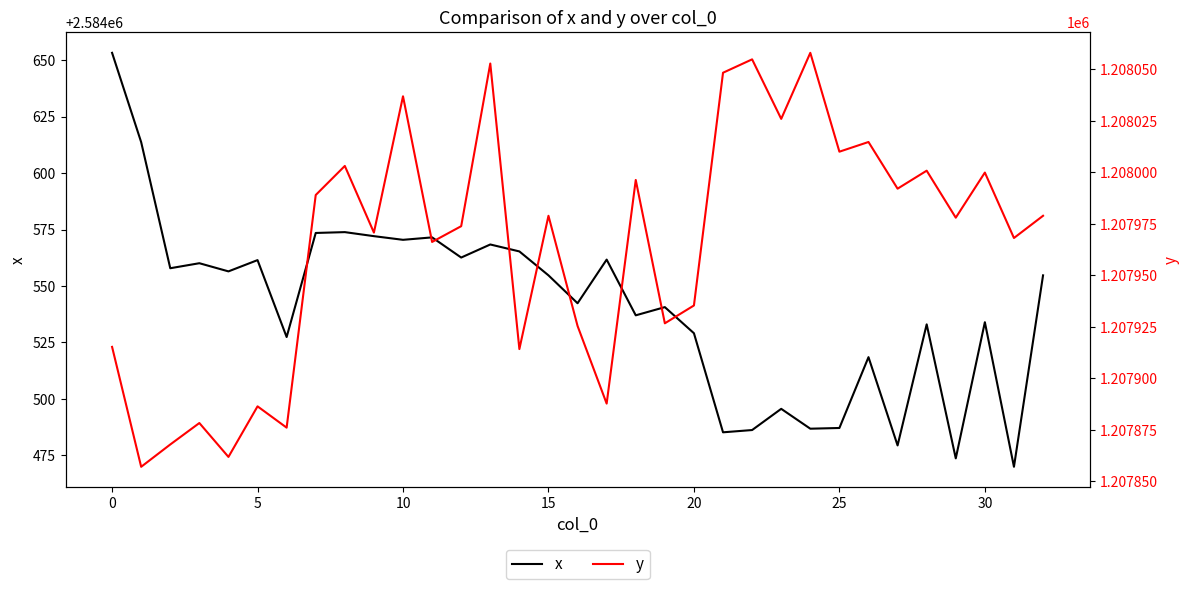

What is the minimum value for x?

2584469.9